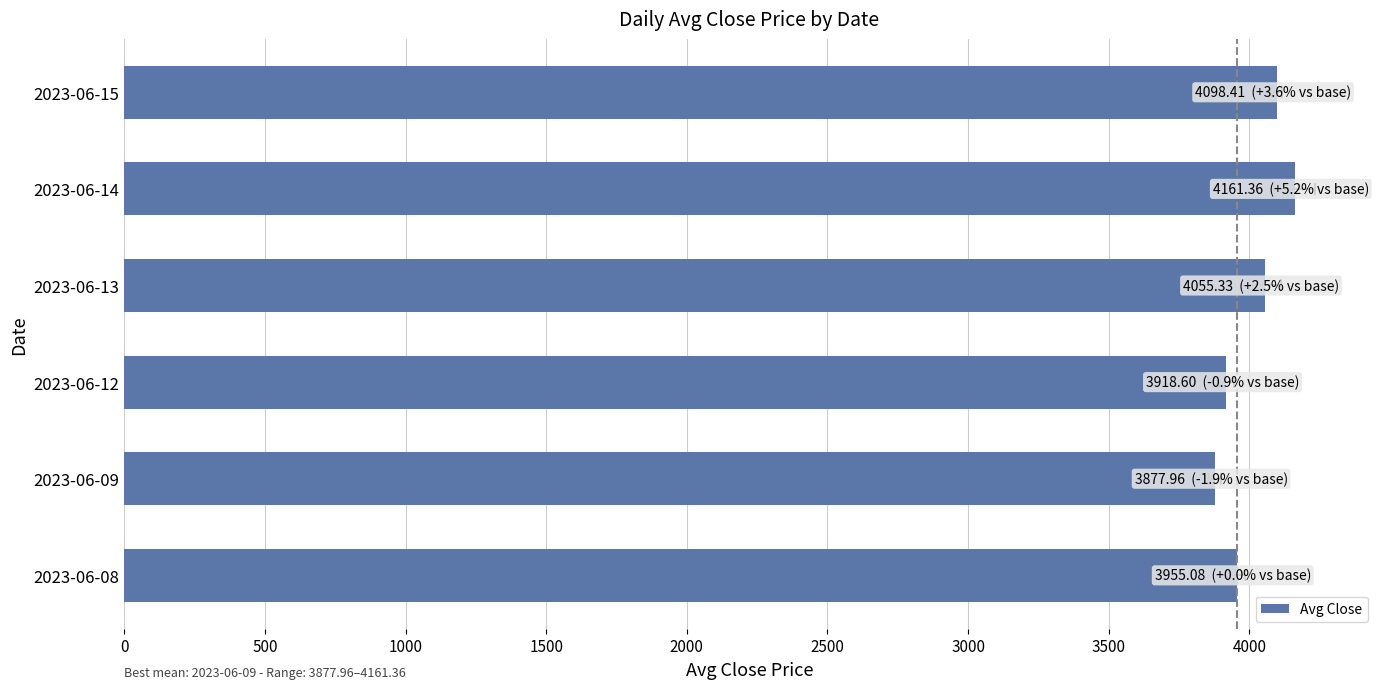

How many distinct data groups are displayed?

1